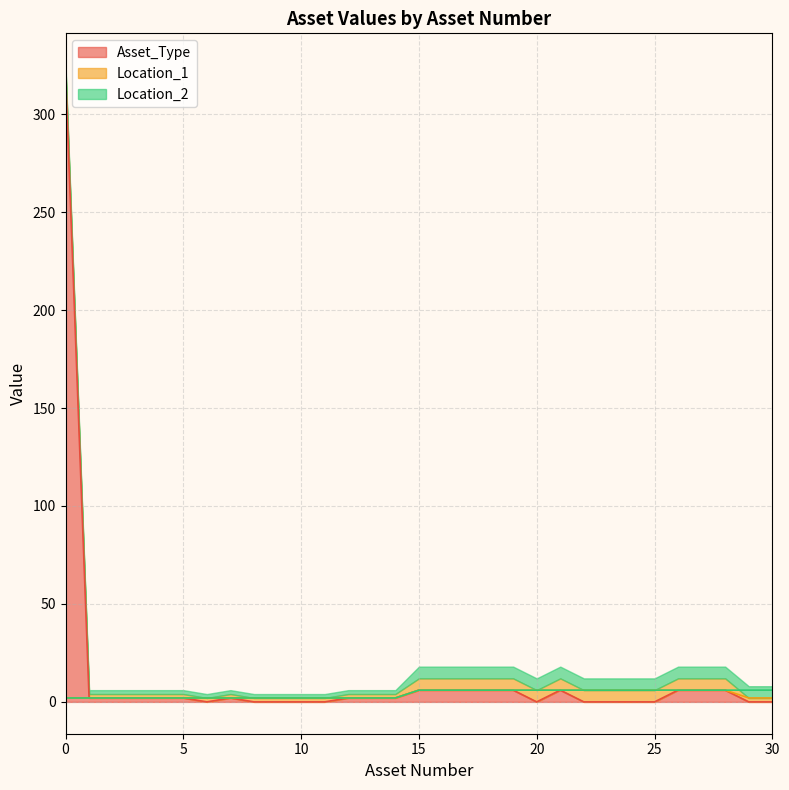

What is the value of the Location_2 point at the 7th from the left?

2